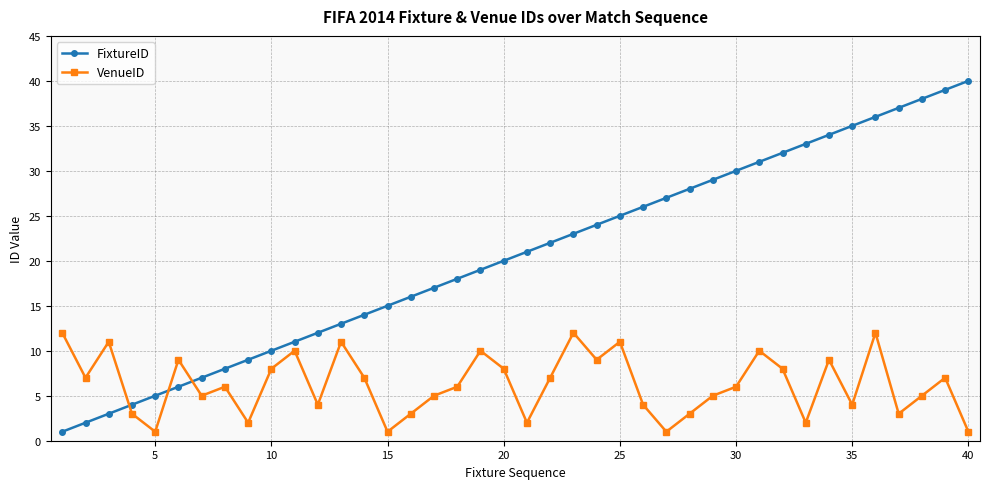

Rank the series by their maximum value, from lowest to highest.

VenueID, FixtureID